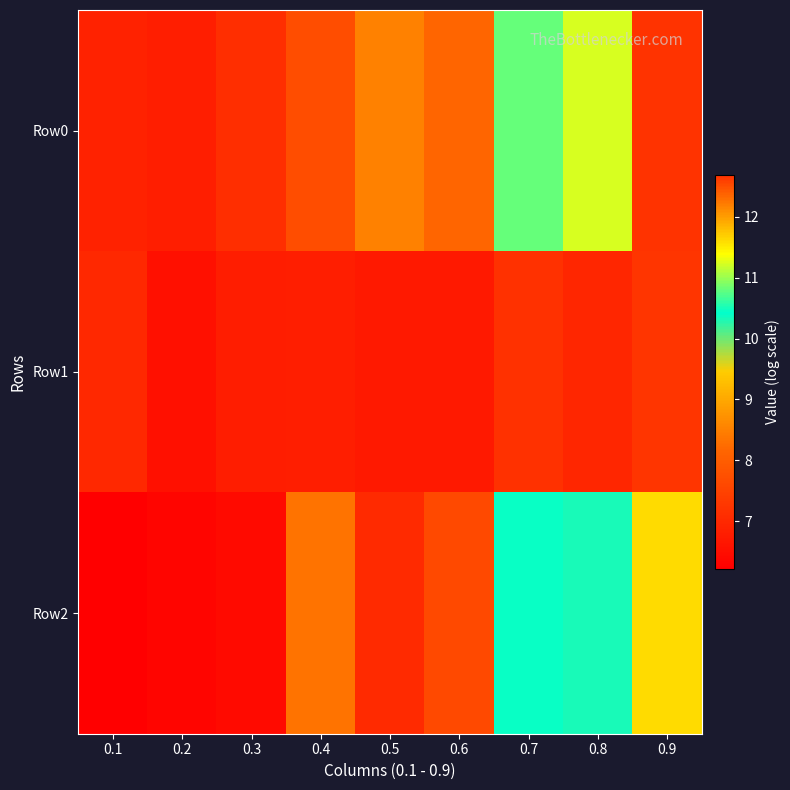

Which series changed the most between 0.4 and 0.9?

Row0